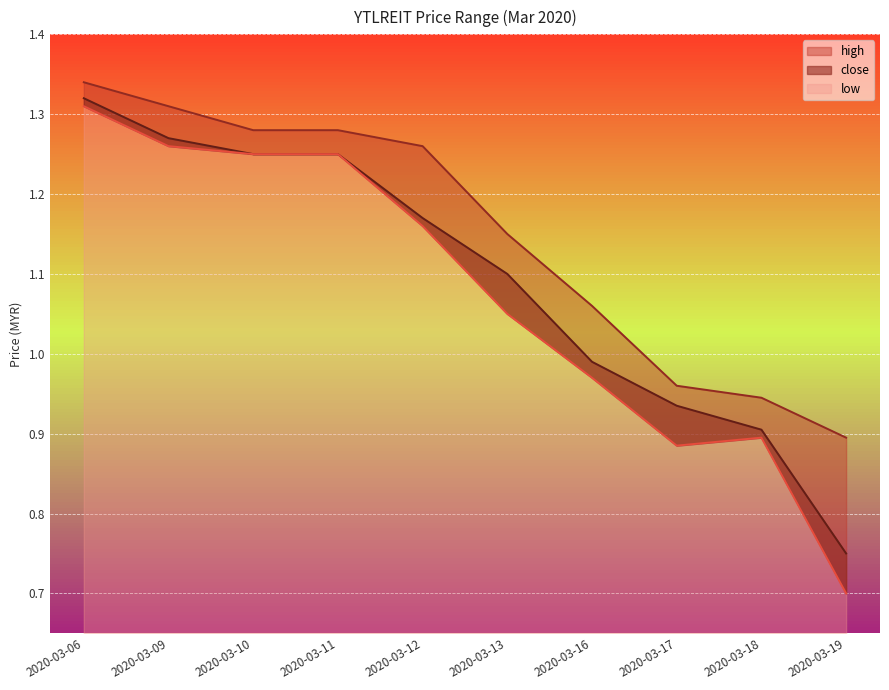

The low series shows 0.3 at 2020-03-09. True or false?

False